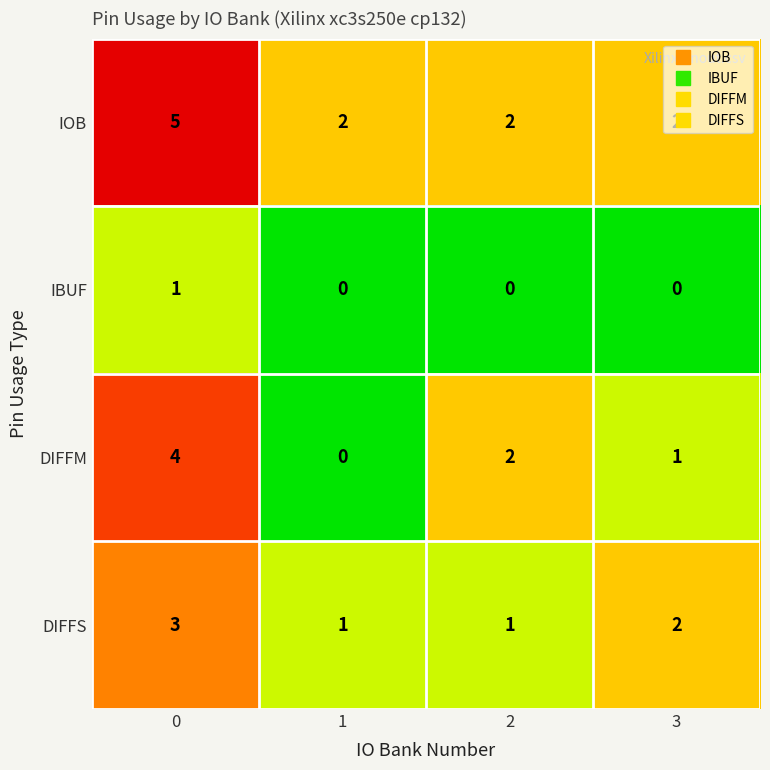

Count the IOB values in the range 2 to 5.

4